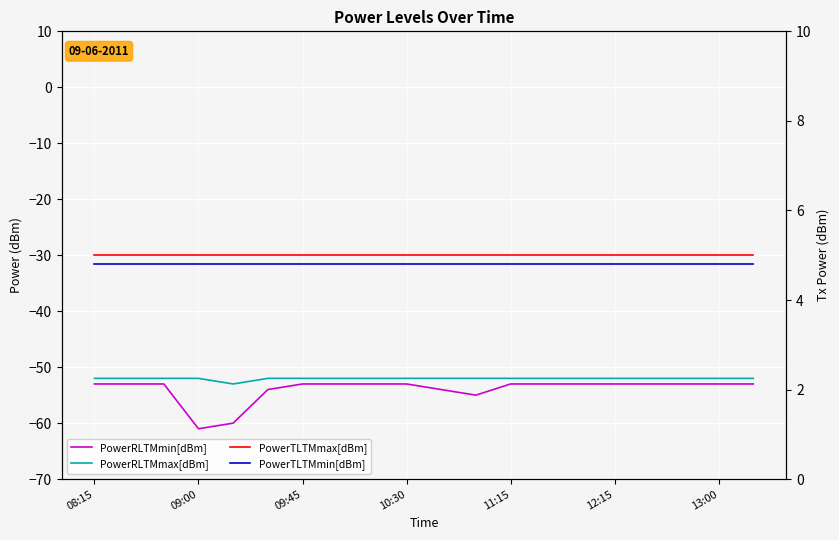

What is the smallest value displayed?

-61.0